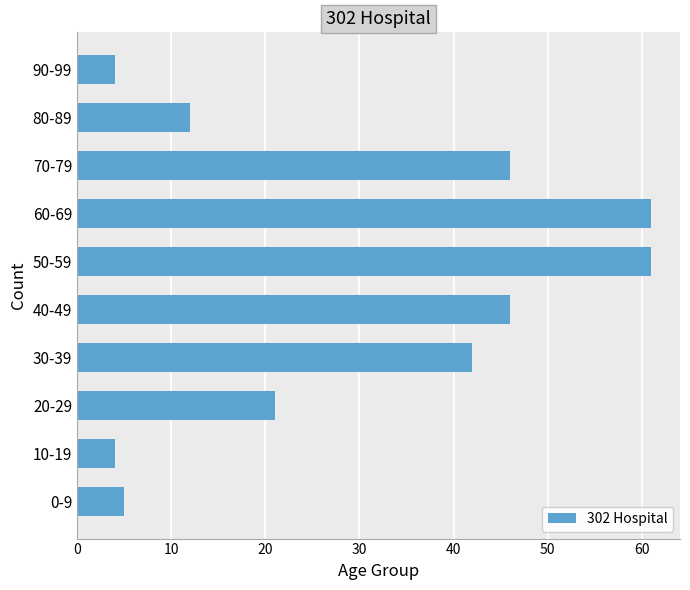

What is the change in value from 0-9 to 40-49?

+41